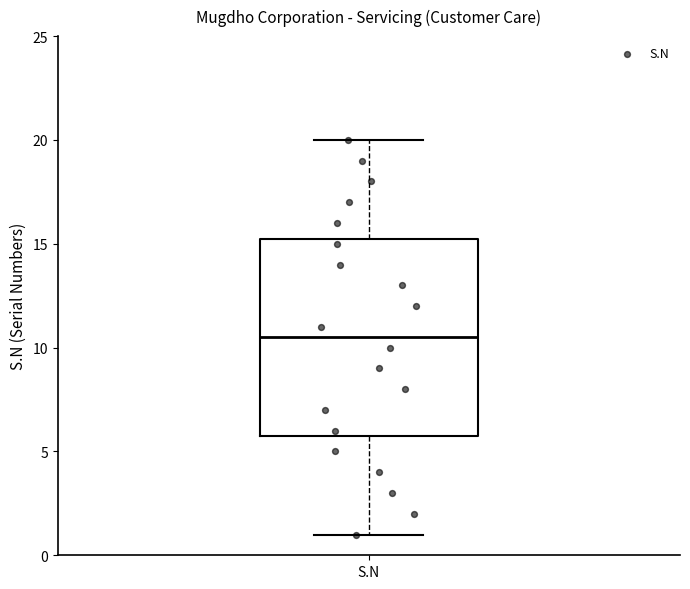

Read this box plot against the y-axis: the position of the median line, the range covered by the box, and the ends of both whiskers. The values are not printed on the chart, so give them approximately, as read against the axis.

median 10.5, box 6.0 to 15.5, whiskers 1.0 to 20.0